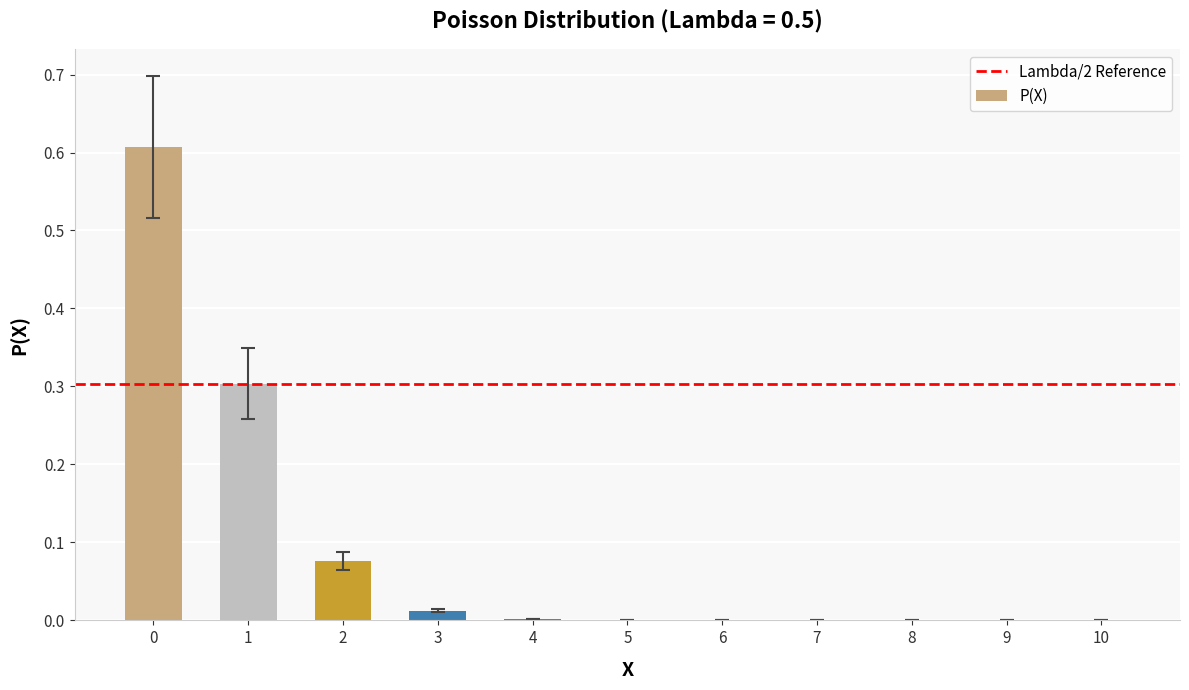

Are the bars horizontal?

No